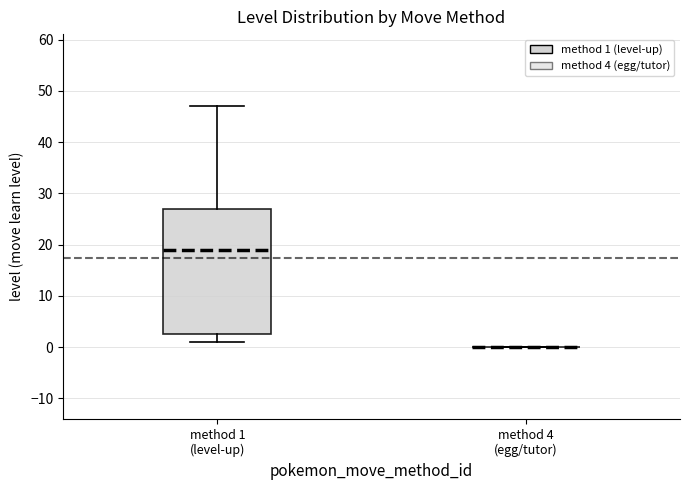

Which box is the tallest, from its lower edge to its upper edge?

method 1 (level-up)